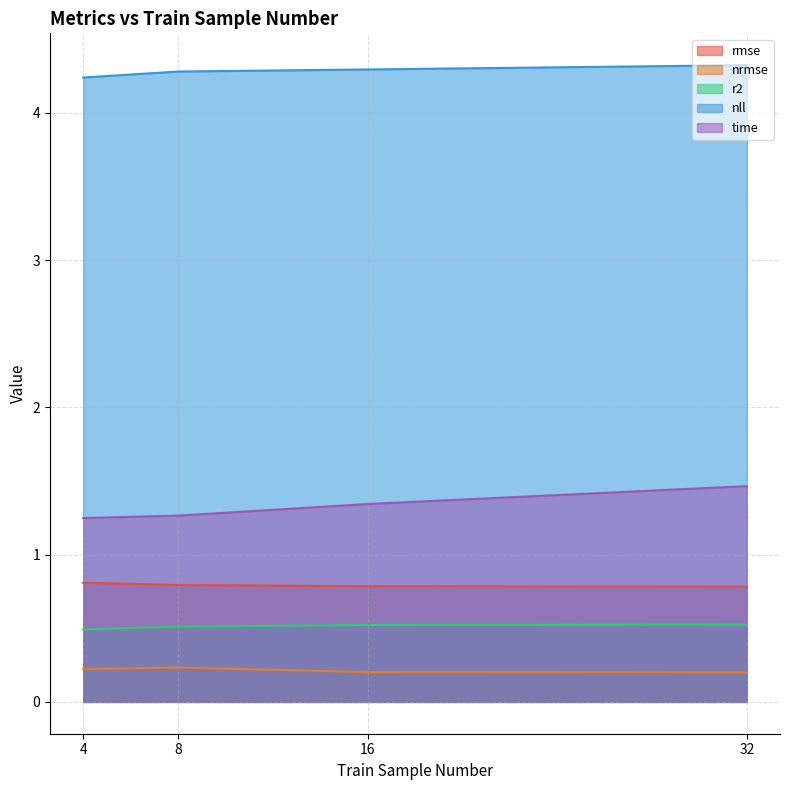

The r2 series shows 0.2 at 4. True or false?

False